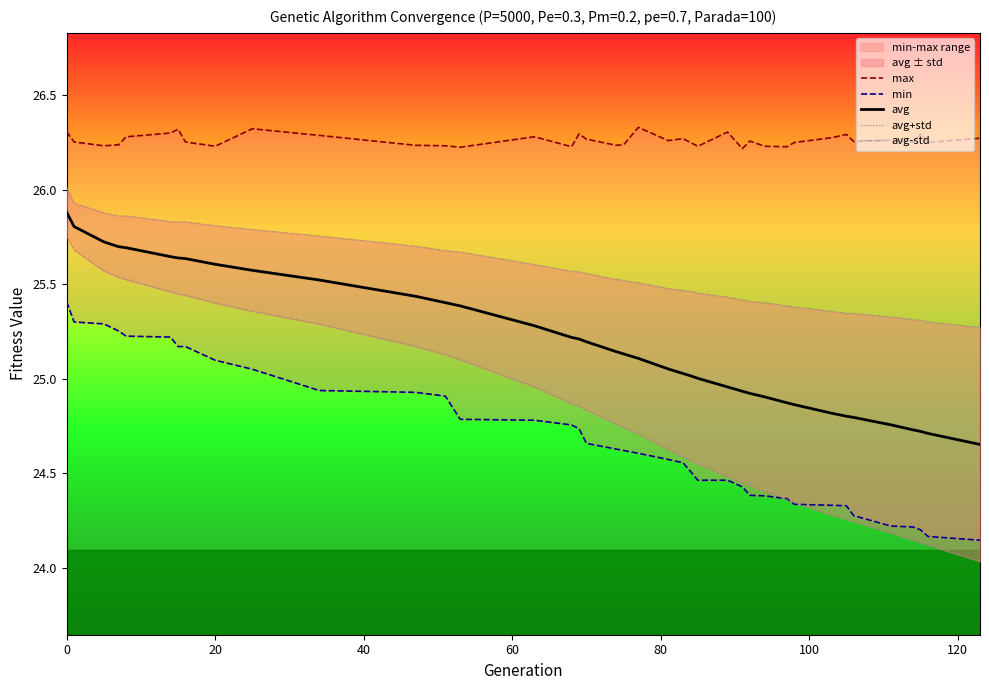

What is the difference between the maximum and minimum values in the max series?

0.1